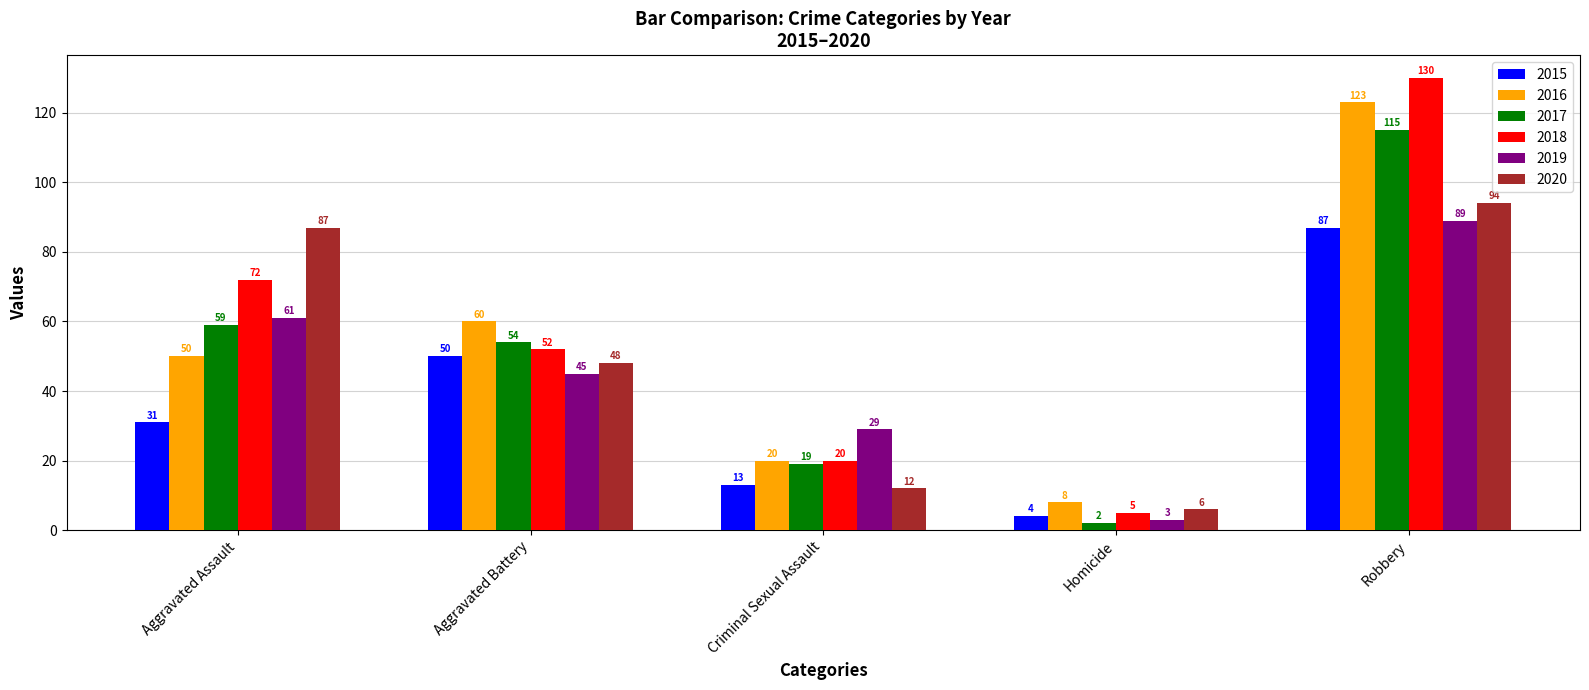

Reading left to right, transcribe all the data shown in this chart.

2015: Aggravated Assault=31	Aggravated Battery=50	Criminal Sexual Assault=13	Homicide=4	Robbery=87
2016: Aggravated Assault=50	Aggravated Battery=60	Criminal Sexual Assault=20	Homicide=8	Robbery=123
2017: Aggravated Assault=59	Aggravated Battery=54	Criminal Sexual Assault=19	Homicide=2	Robbery=115
2018: Aggravated Assault=72	Aggravated Battery=52	Criminal Sexual Assault=20	Homicide=5	Robbery=130
2019: Aggravated Assault=61	Aggravated Battery=45	Criminal Sexual Assault=29	Homicide=3	Robbery=89
2020: Aggravated Assault=87	Aggravated Battery=48	Criminal Sexual Assault=12	Homicide=6	Robbery=94